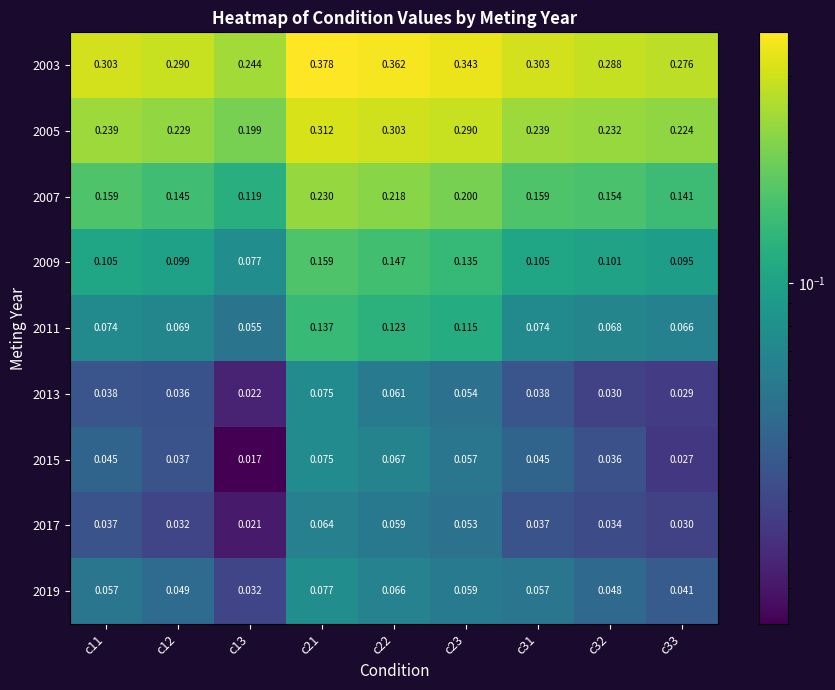

Count the number of categories in the chart.

9